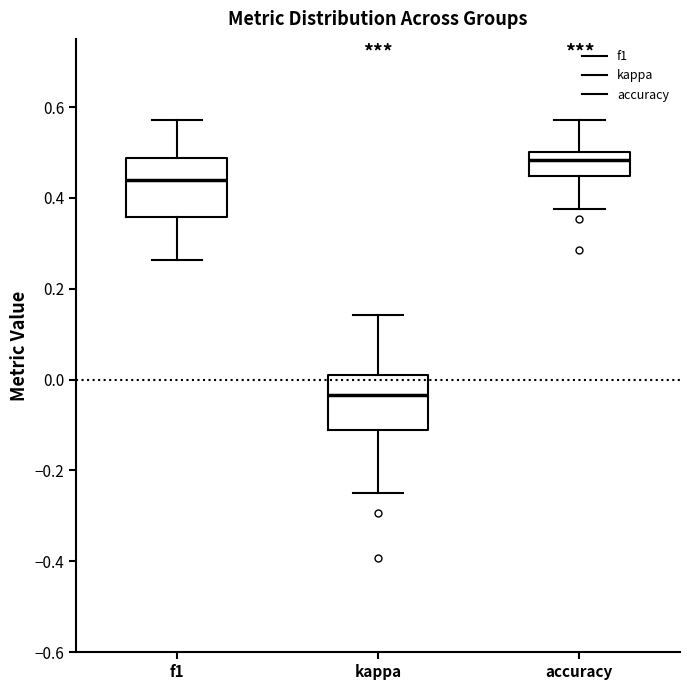

Where does the median line of the box for kappa sit on the y-axis? The values are not printed on the chart, so give them approximately, as read against the axis.

-0.04